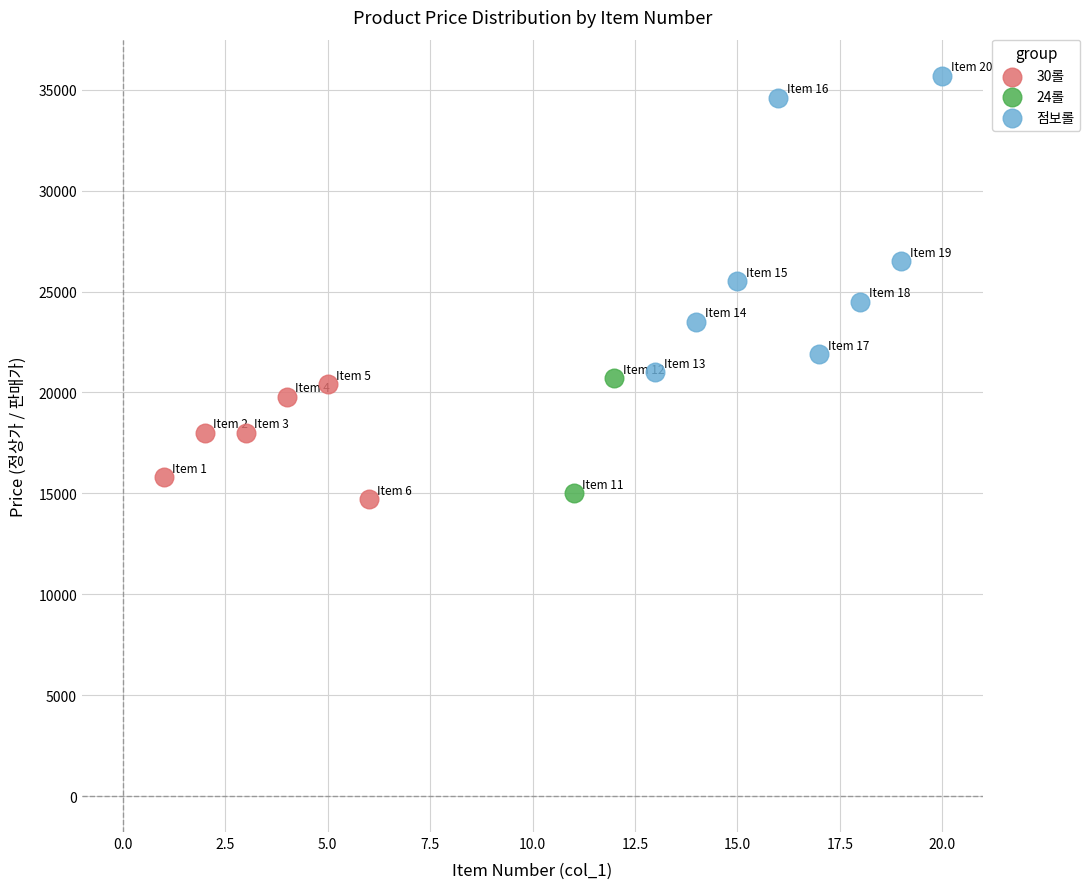

Which series contains the highest Y value?

점보롤